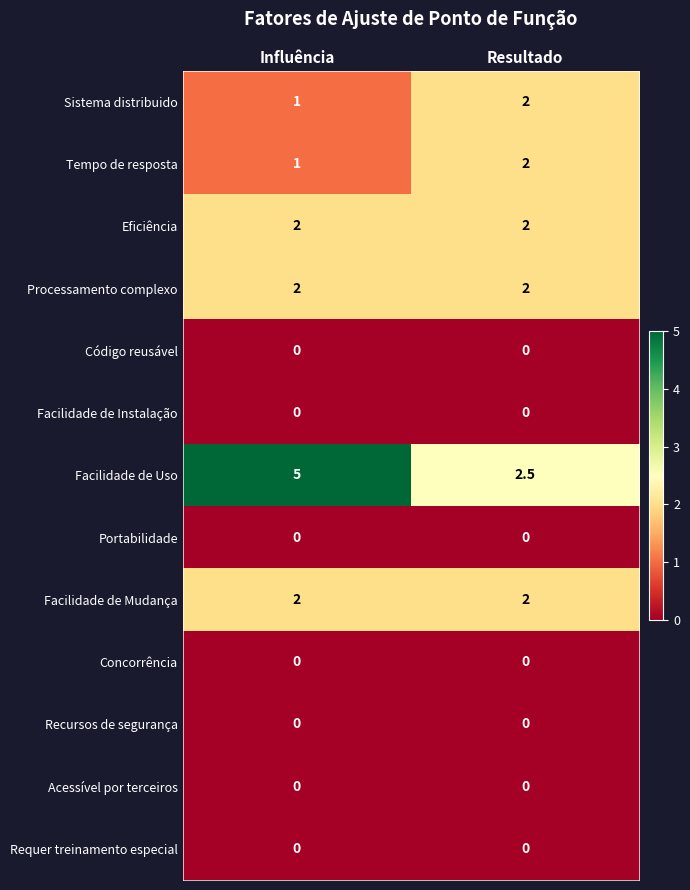

At how many categories does at least one series exceed 2?

2